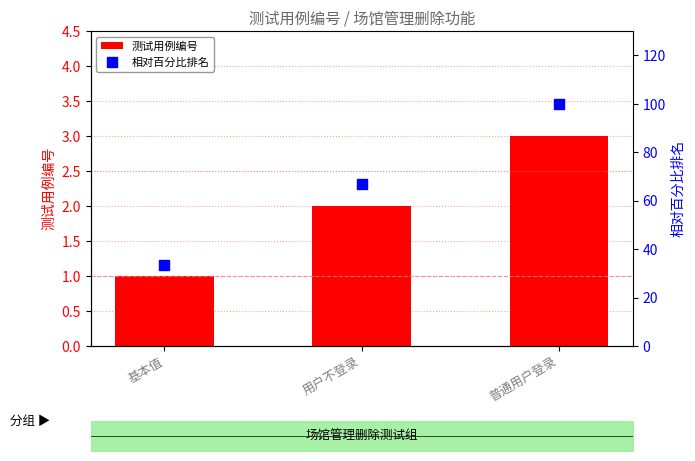

Which series has the widest spread of Y values?

相对百分比排名